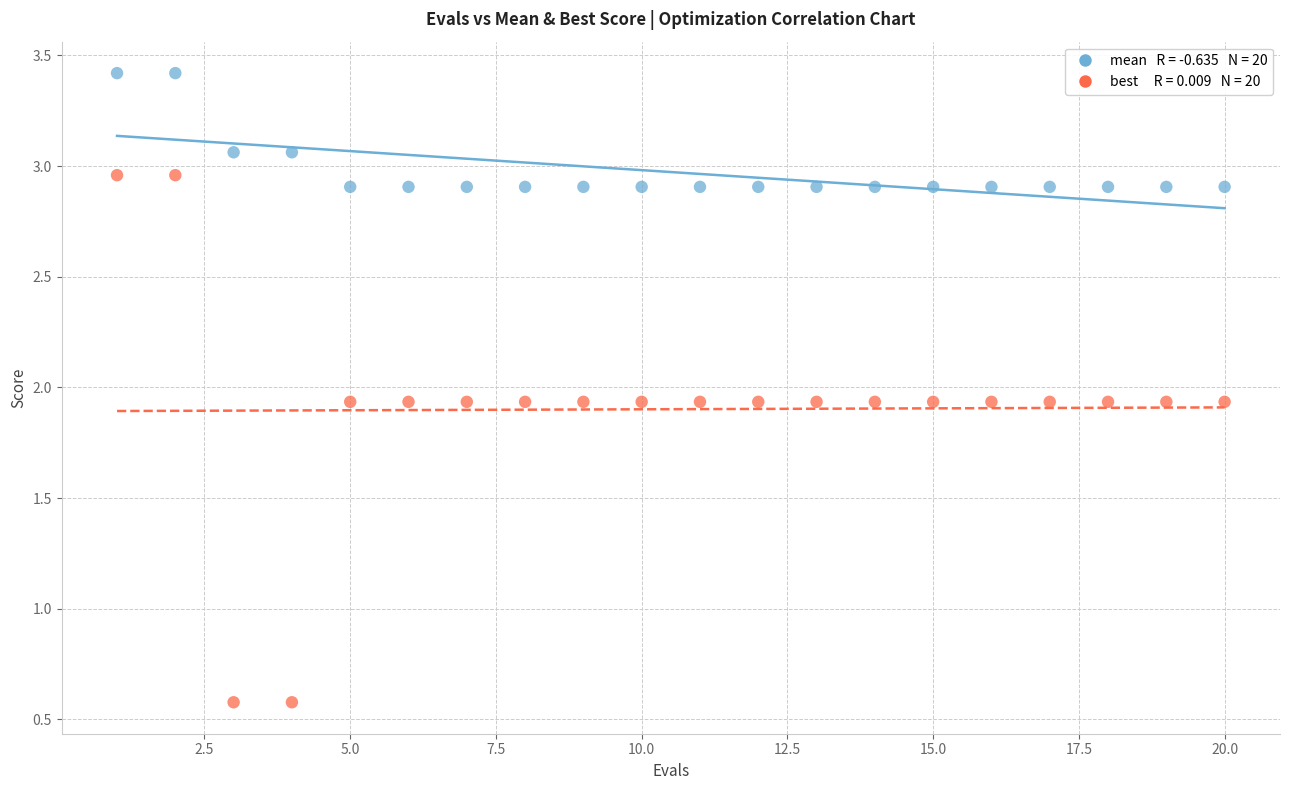

Across all data points, what is the range of Y values (max minus min)?

2.8